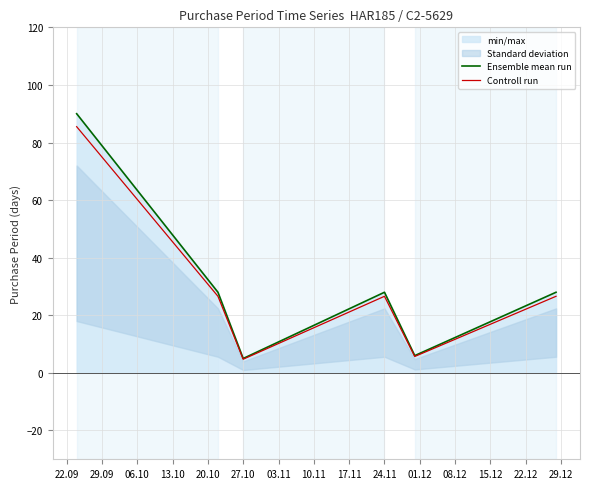

What is the difference between the maximum and minimum values in the Ensemble mean run series?

85.0